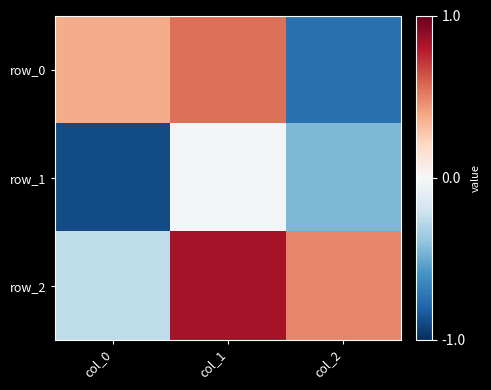

At which label does row_0 reach its minimum?

col_2